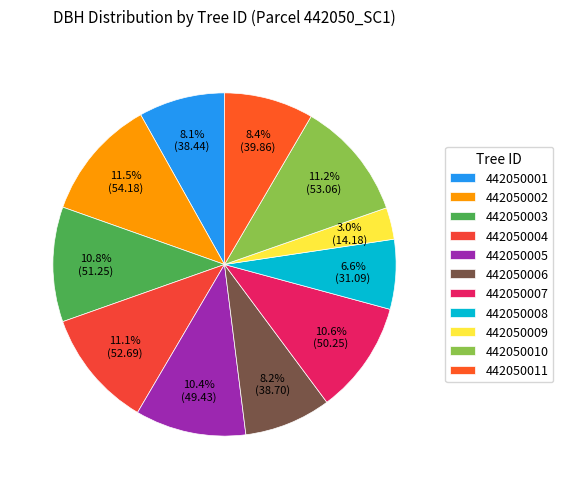

The 442050008 slice represents 15% of the pie. True or false?

False